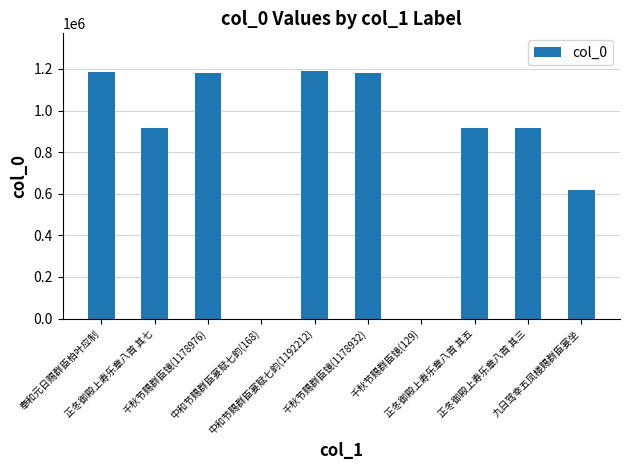

What is the average value?

810296